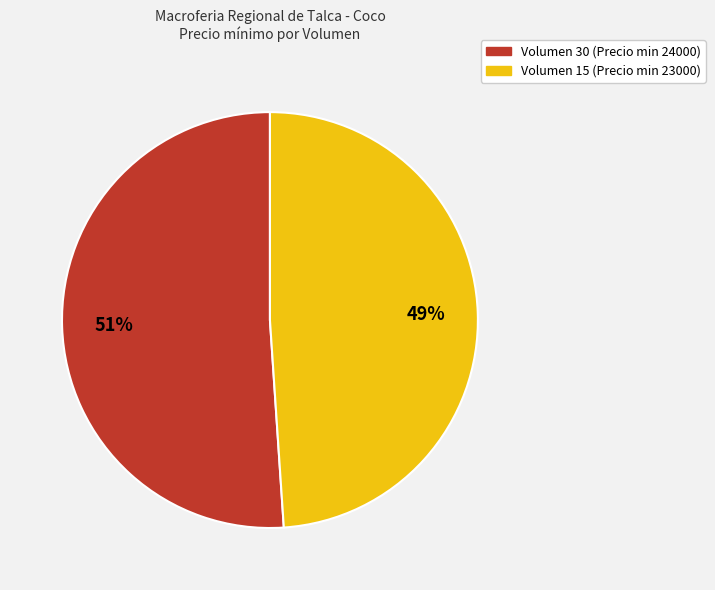

To the nearest percent, what is the average slice percentage?

50%